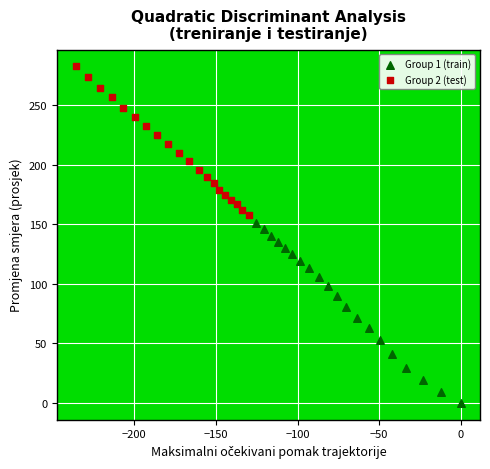

Which series has the largest Y range (max minus min)?

Group 1 (train)